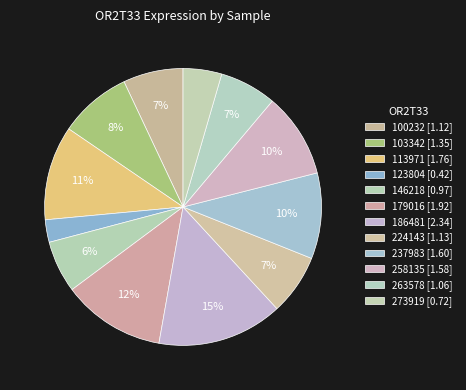

How many segments does this pie chart have?

12